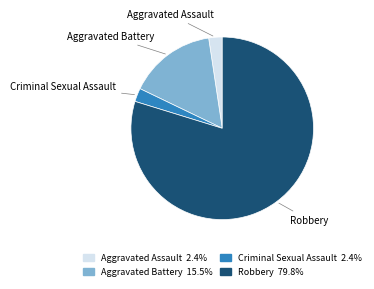

Count the number of slices in the pie.

4